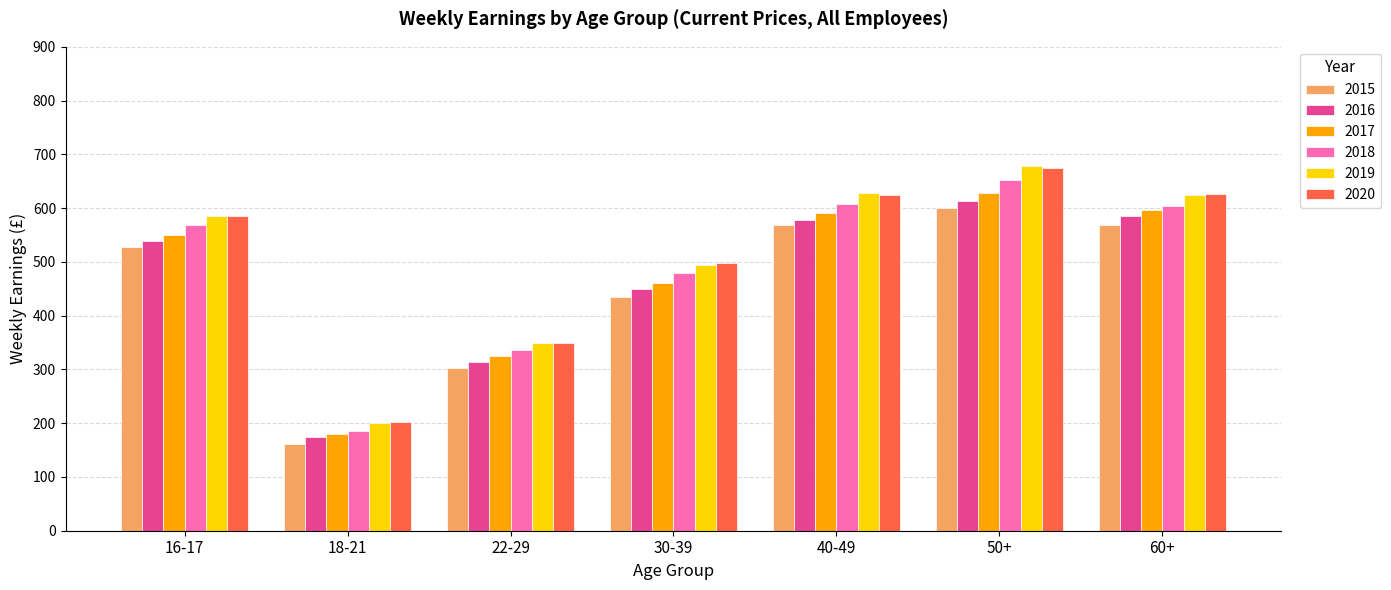

Where does the 2020 series first go above 585?

16-17